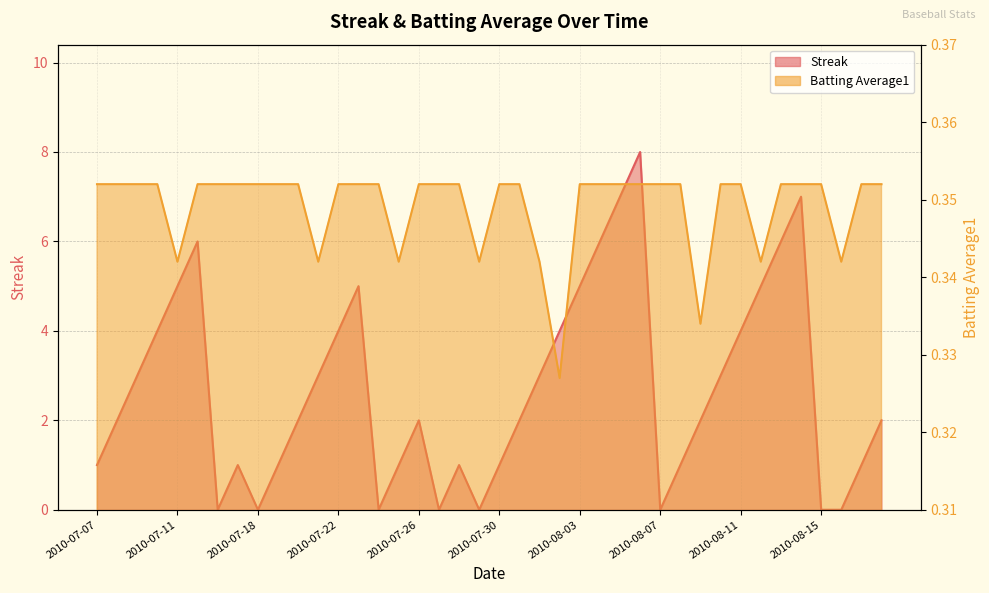

Which category has the lowest value across all series?

2010-07-16